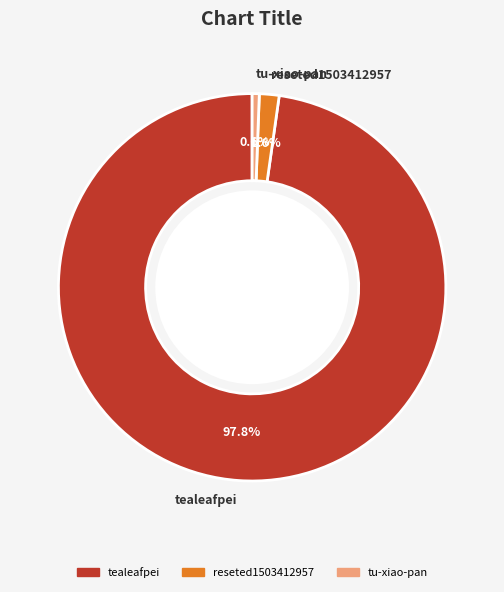

Approximately how many times larger is the value at tealeafpei compared to tu-xiao-pan?

165.2